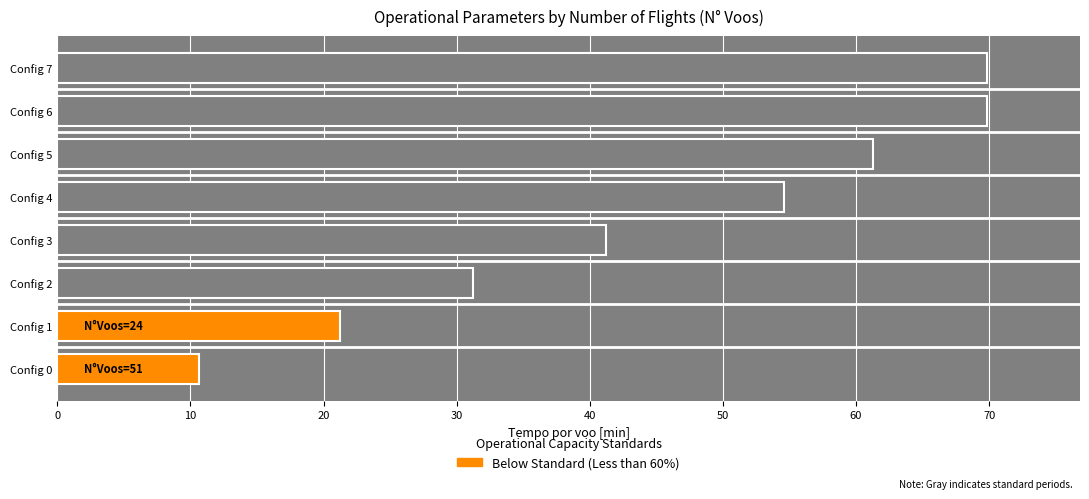

What is the smallest value displayed?

10.7